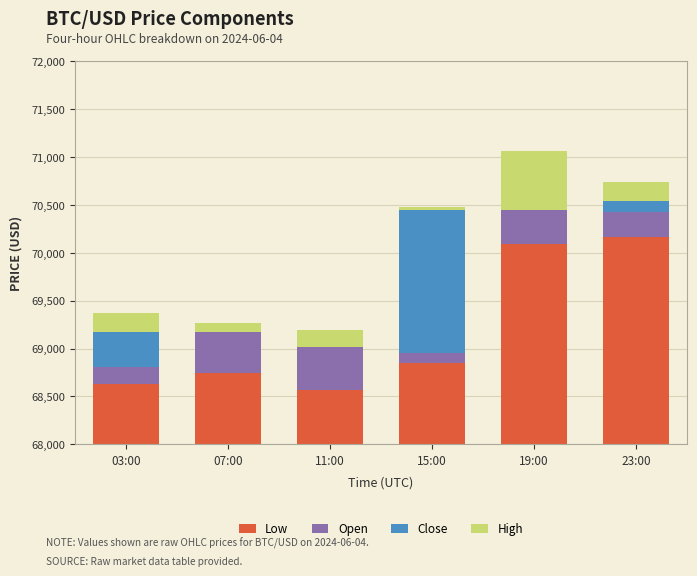

Rank the series at 07:00 from lowest to highest value.

Close, High, Open, Low